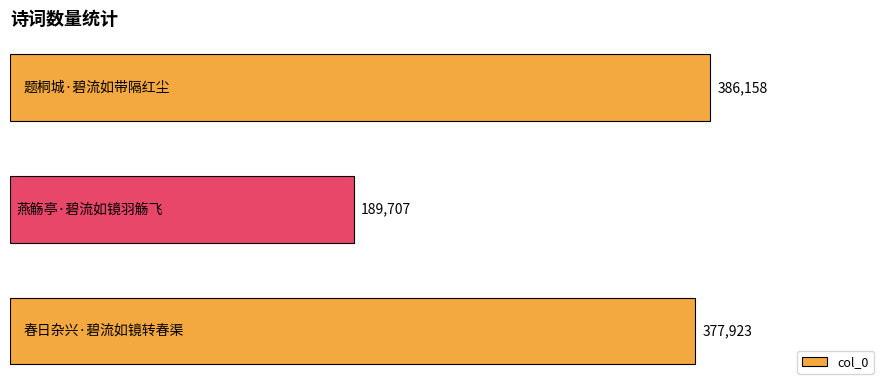

What is the maximum value shown in the chart?

386158